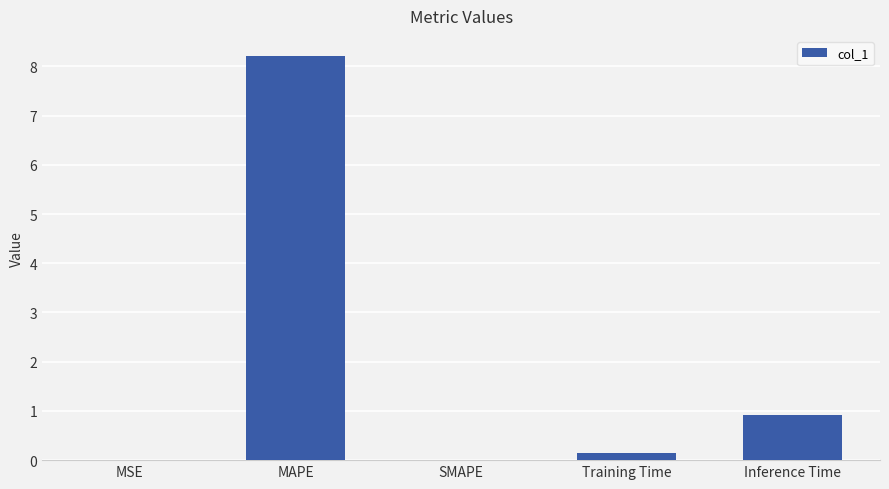

Between Inference Time and MSE, which is larger?

Inference Time